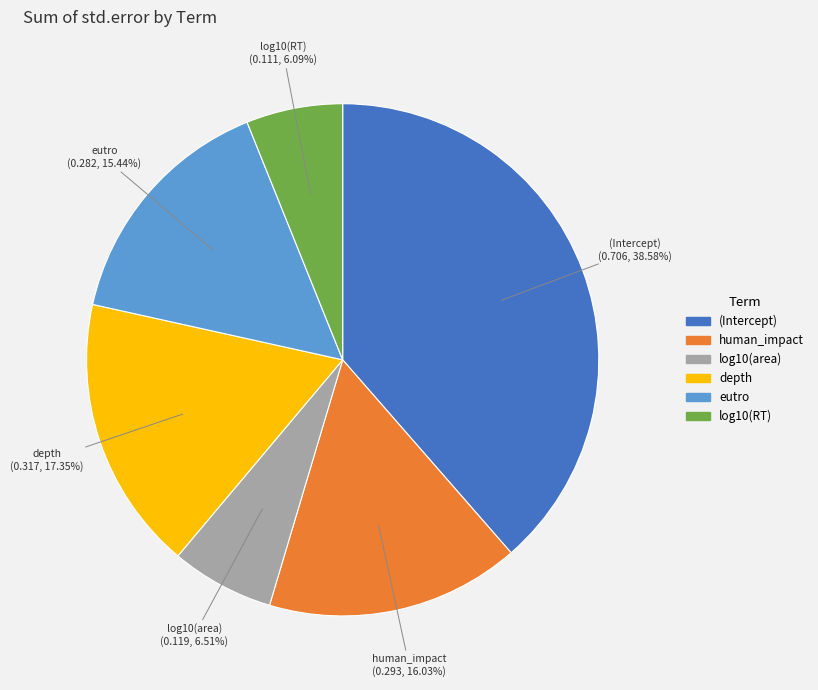

The log10(area) slice represents 7% of the pie. True or false?

True